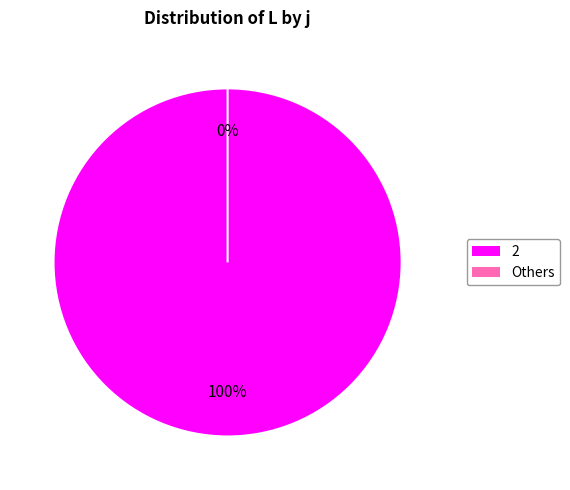

Which slice represents more than half of the pie?

2